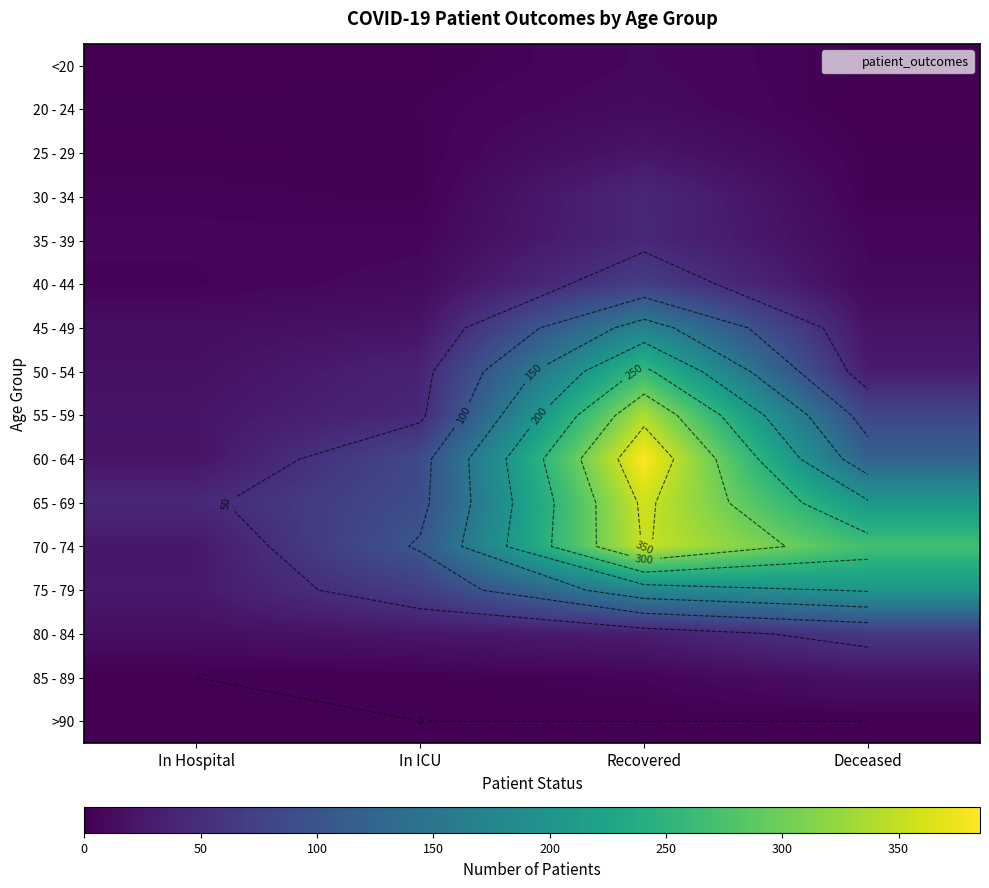

What is the total value across all series at In Hospital?

198